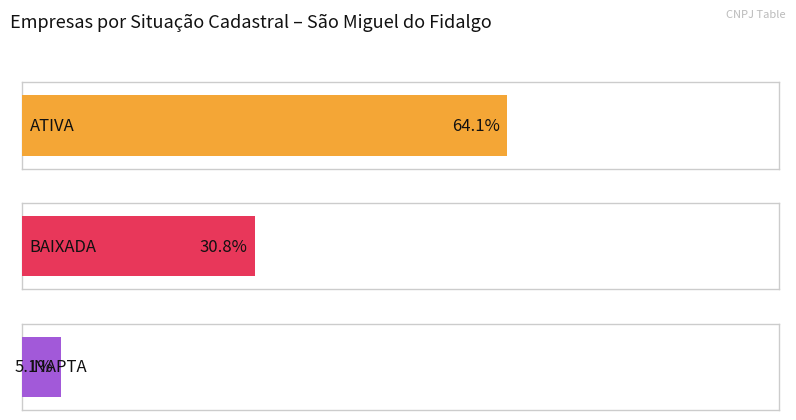

Which has a higher value, ATIVA or INAPTA?

ATIVA